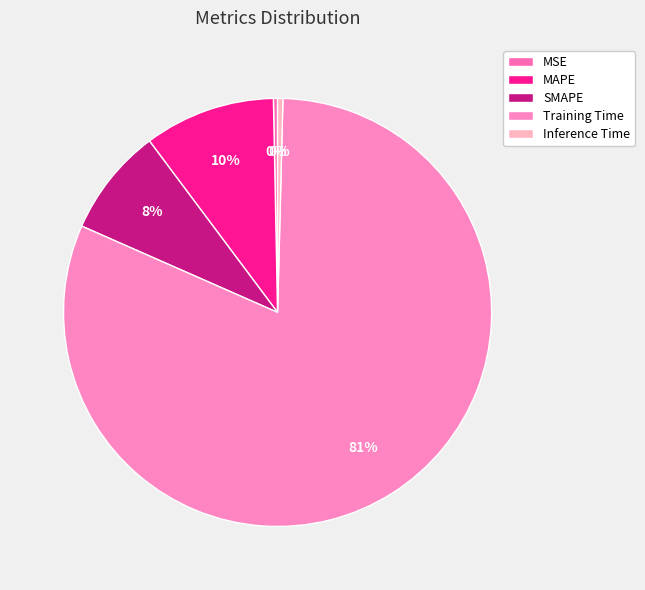

How many slices are in this pie chart?

5